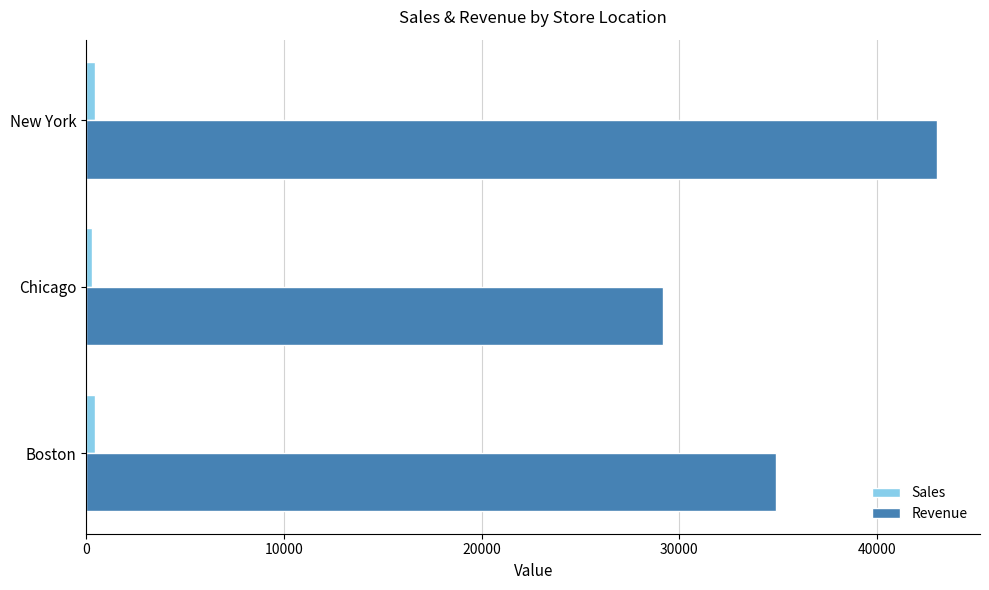

Is it true that Revenue equals 34908 at Boston?

True